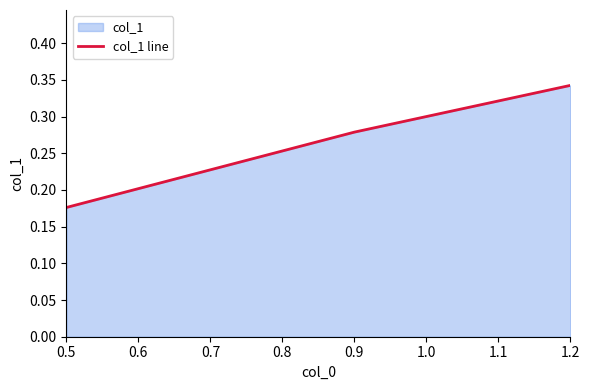

Which label corresponds to the smallest value in the chart?

0.5